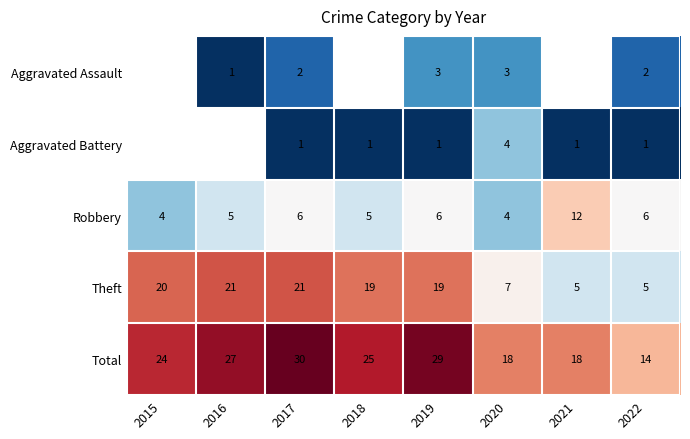

What is the difference between the Total values at 2016 and 2017?

3